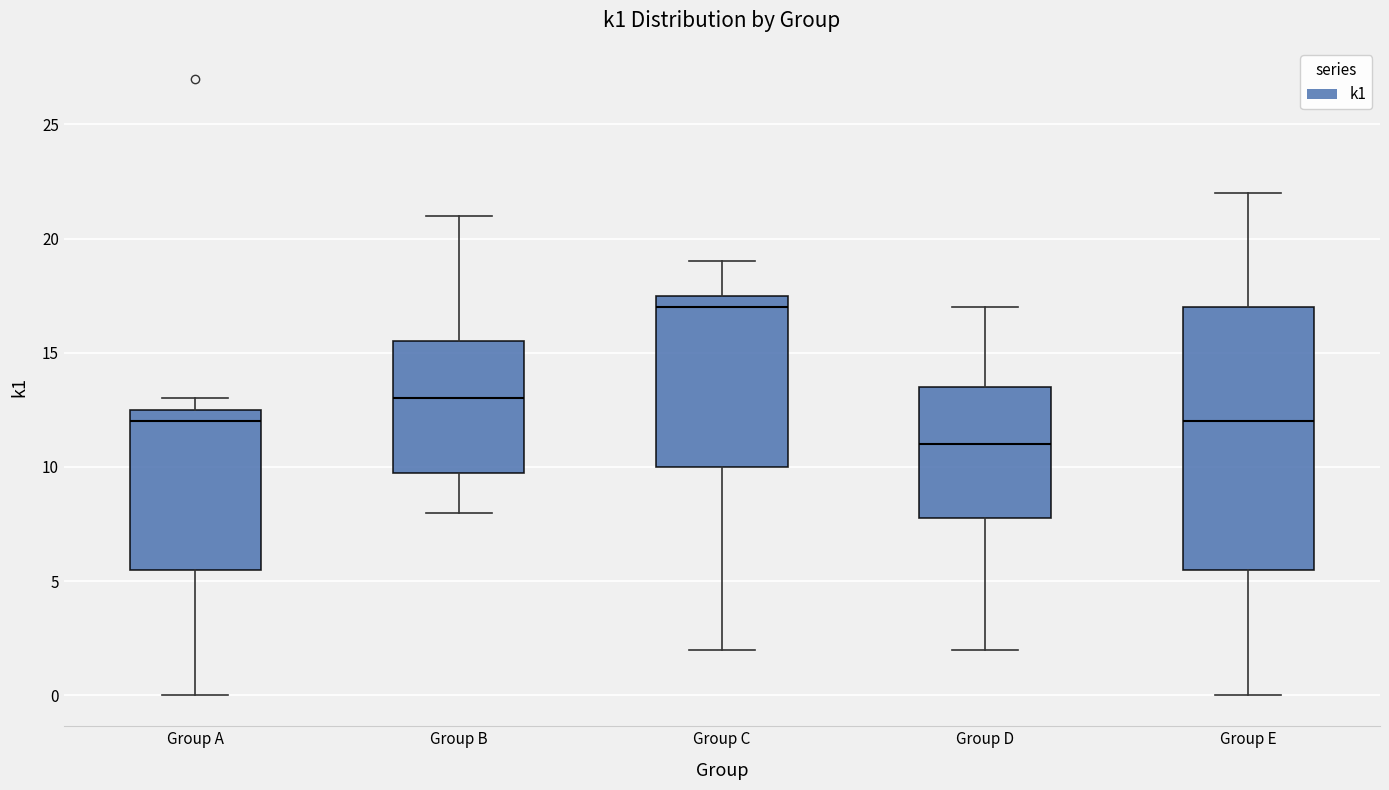

Which box has the lowest median line?

Group D